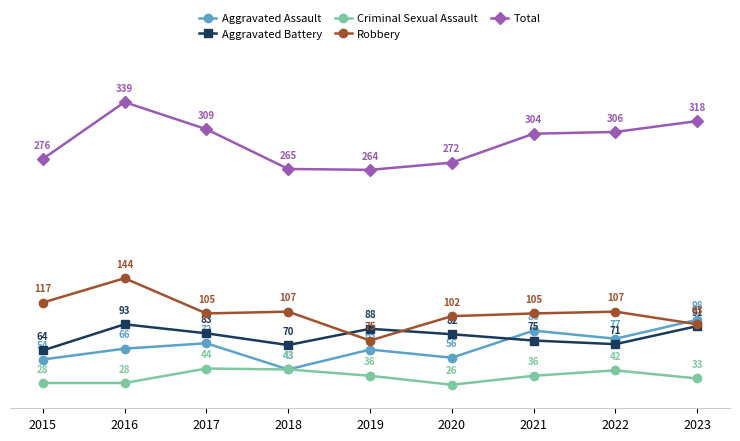

Where do Robbery and Aggravated Battery first cross each other?

2018 and 2019